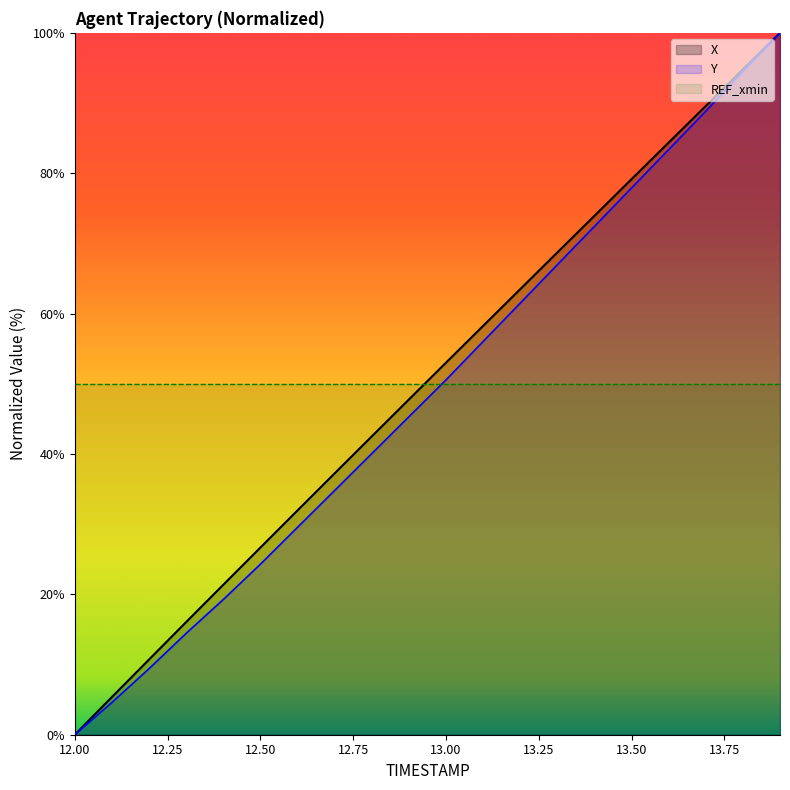

Is it true that X equals 18.3 at 12.7?

False